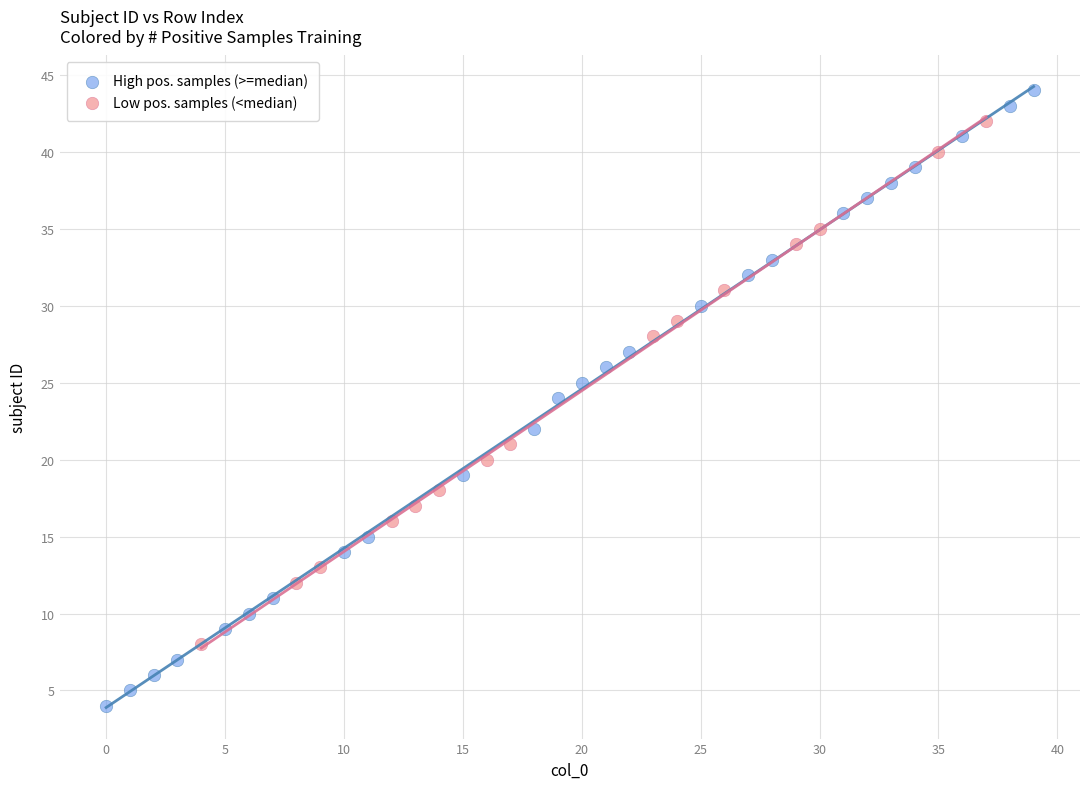

What are all the series names shown in the legend?

High pos. samples (>=median), Low pos. samples (<median)